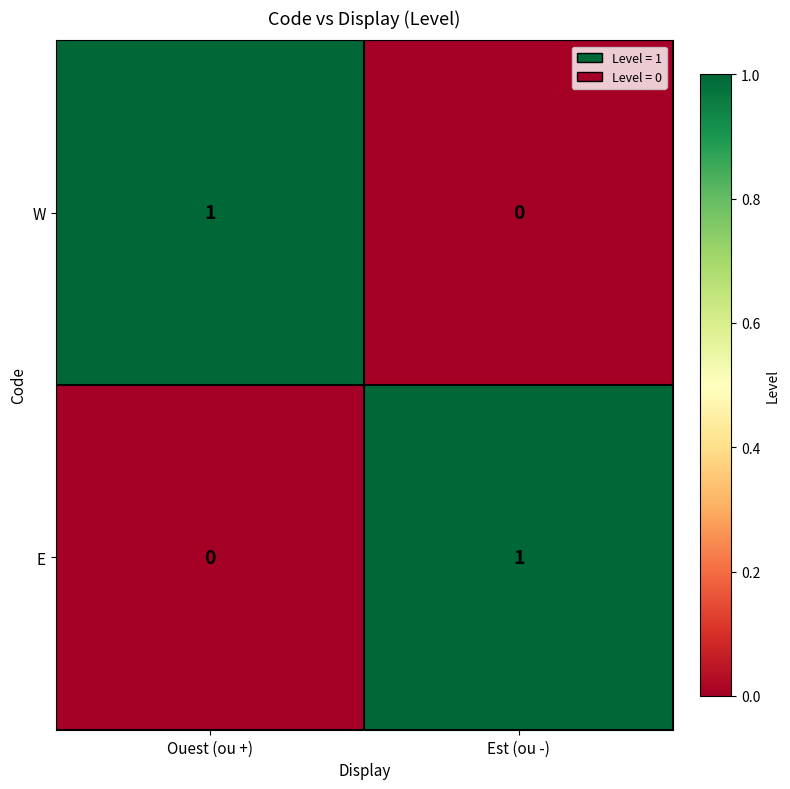

List the labels in order of W value, smallest first.

Est (ou -), Ouest (ou +)